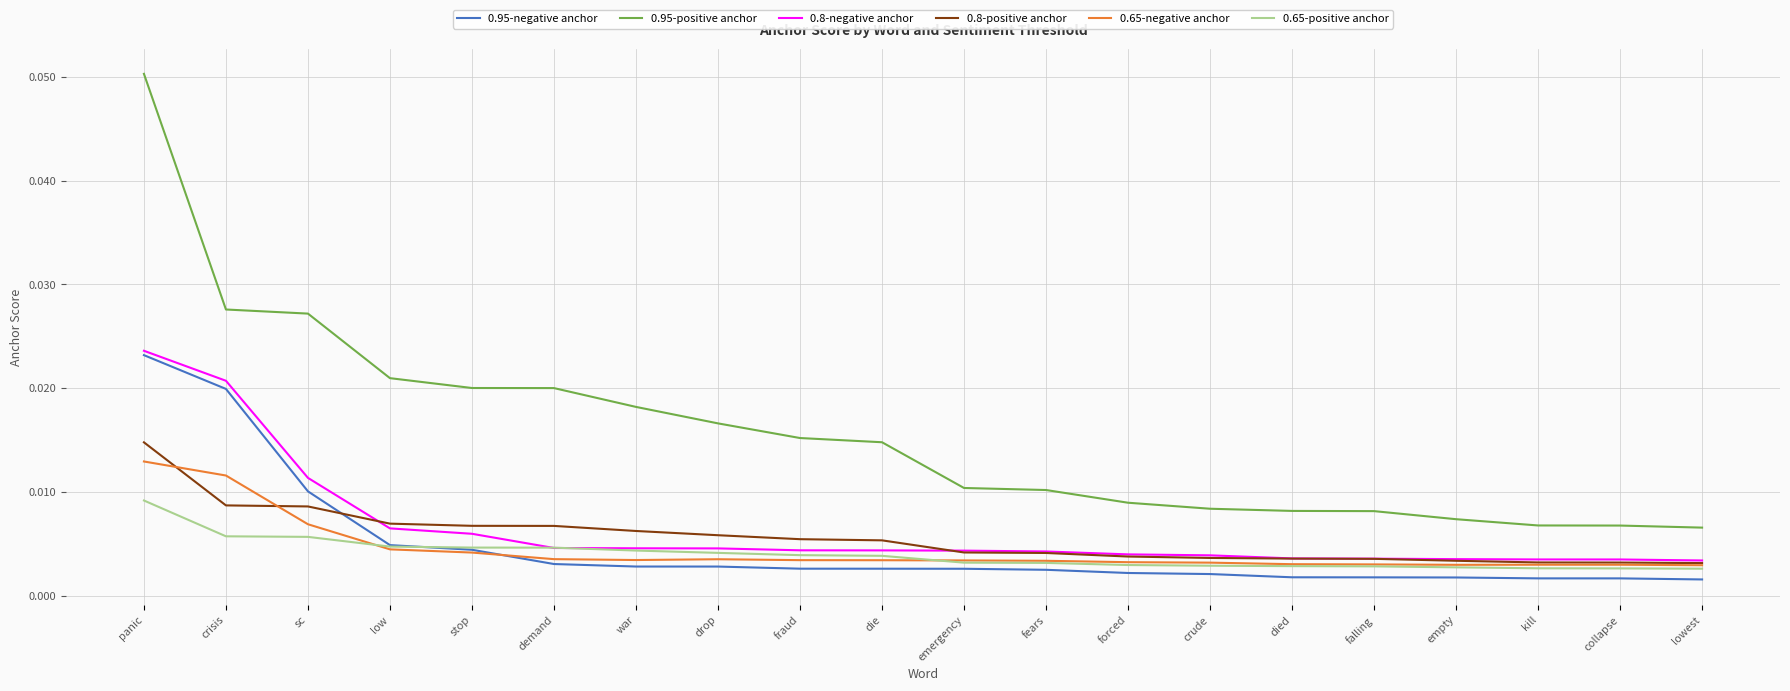

What position from the right is died?

6